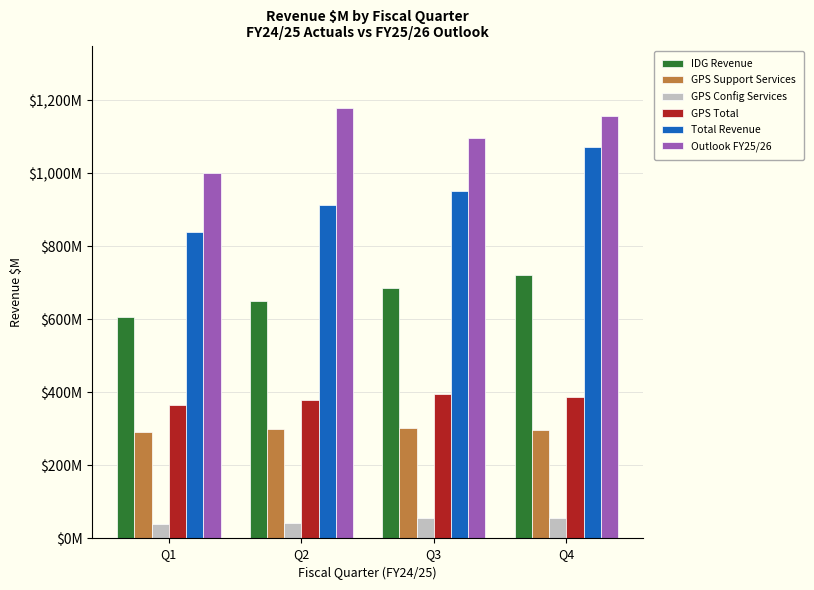

Does the chart contain any negative values?

No